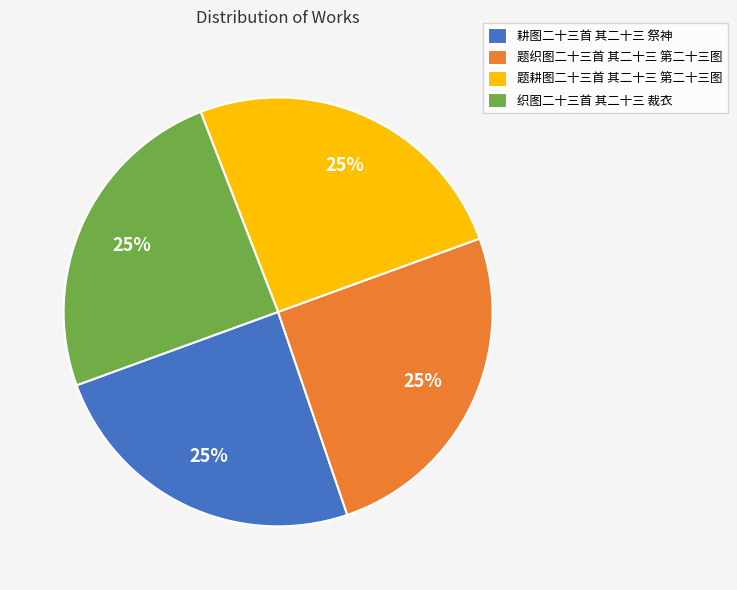

Is there a majority slice in this chart?

No